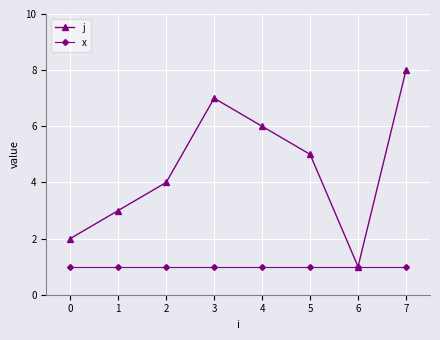

What is the value of the j point at the 2nd from the left?

3